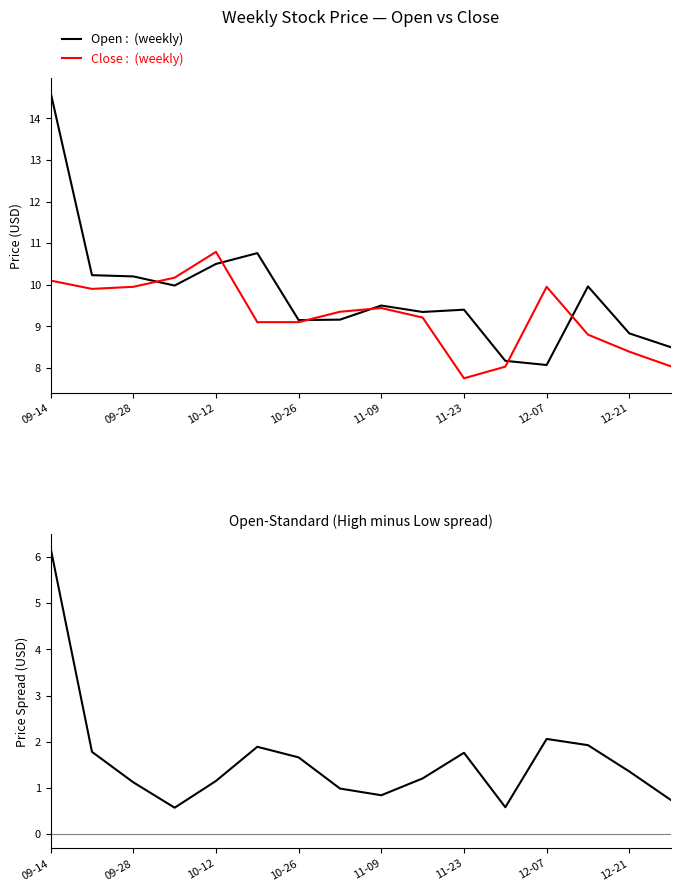

What is the maximum value for High-Low?

6.2